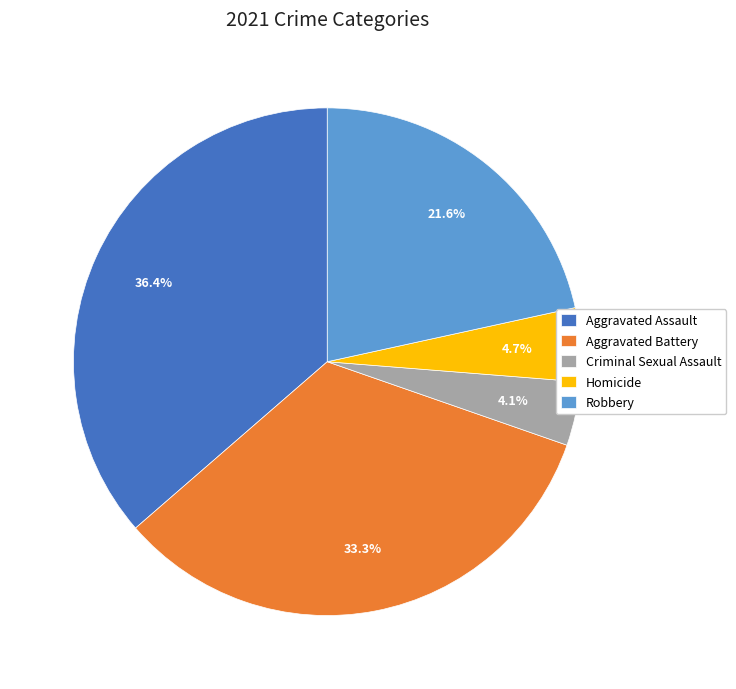

To the nearest percent, what percentage of the pie is Homicide?

5%